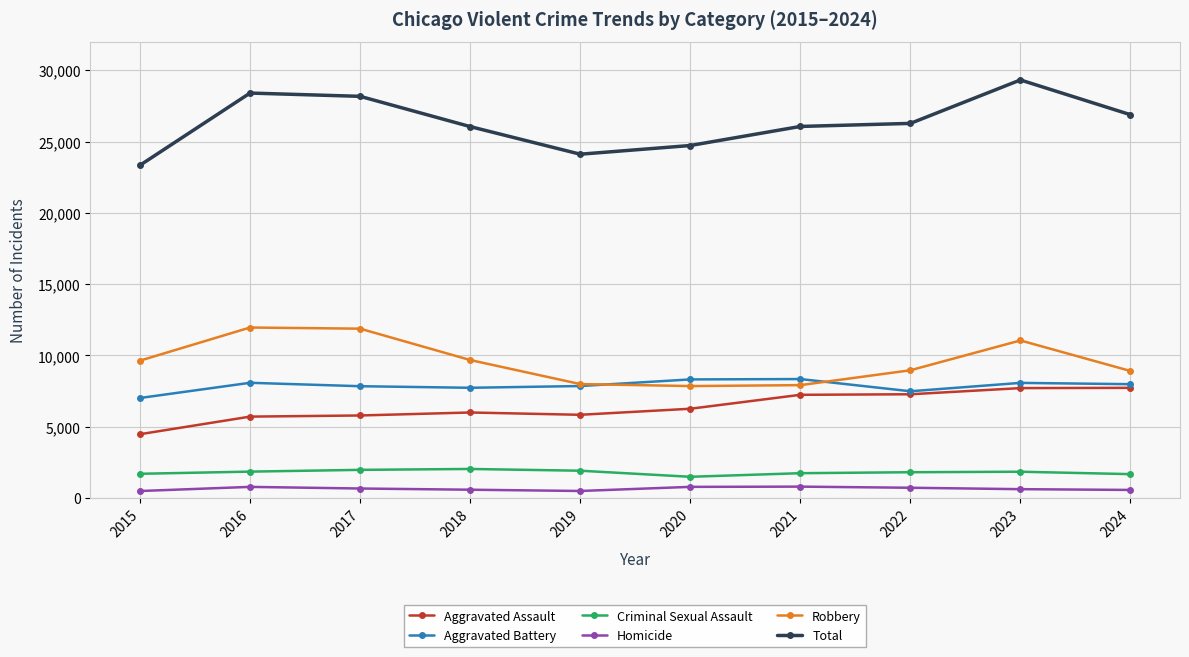

What is the sum of all Total values?

263326